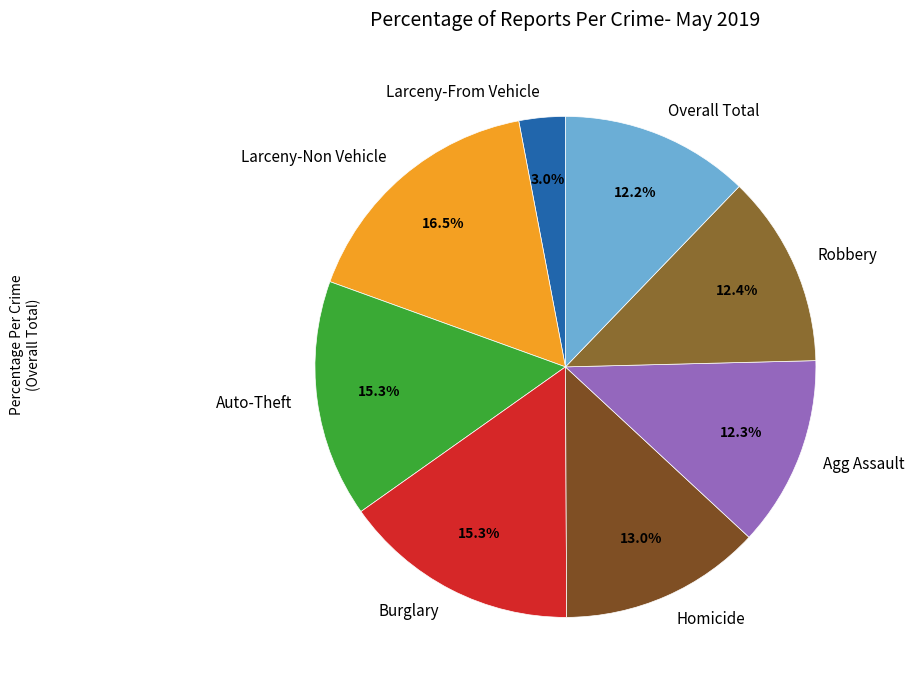

How many segments does this pie chart have?

8